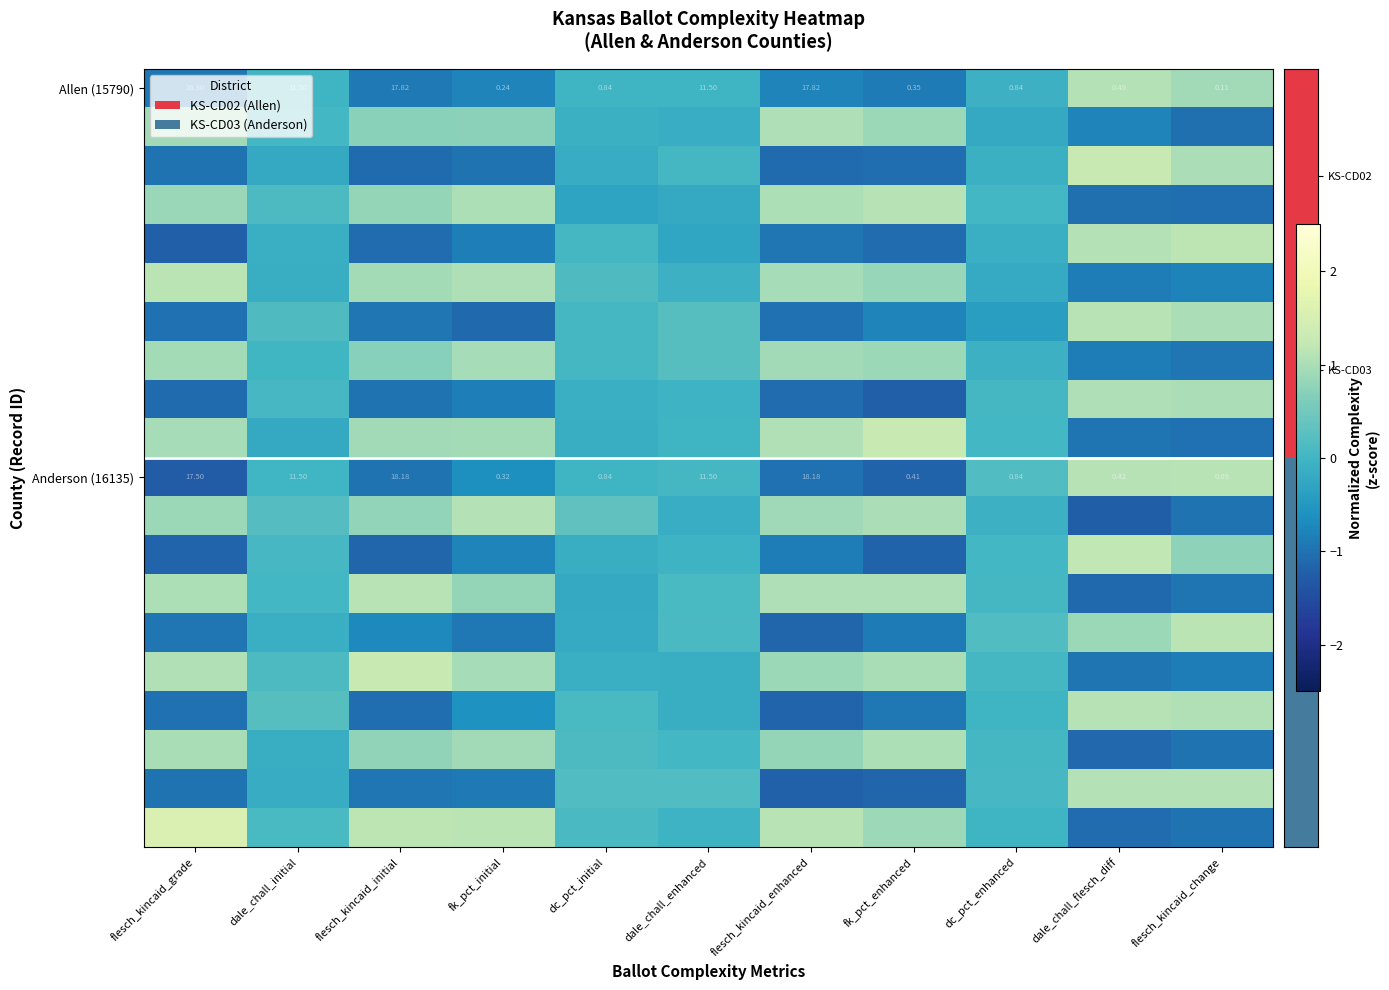

What is the maximum value shown in the chart?

1.6